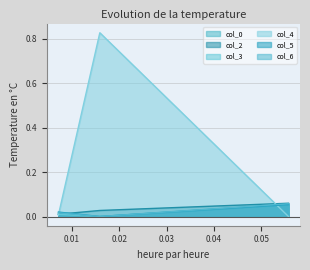

What is the total value across all series at 0.007105?

0.1